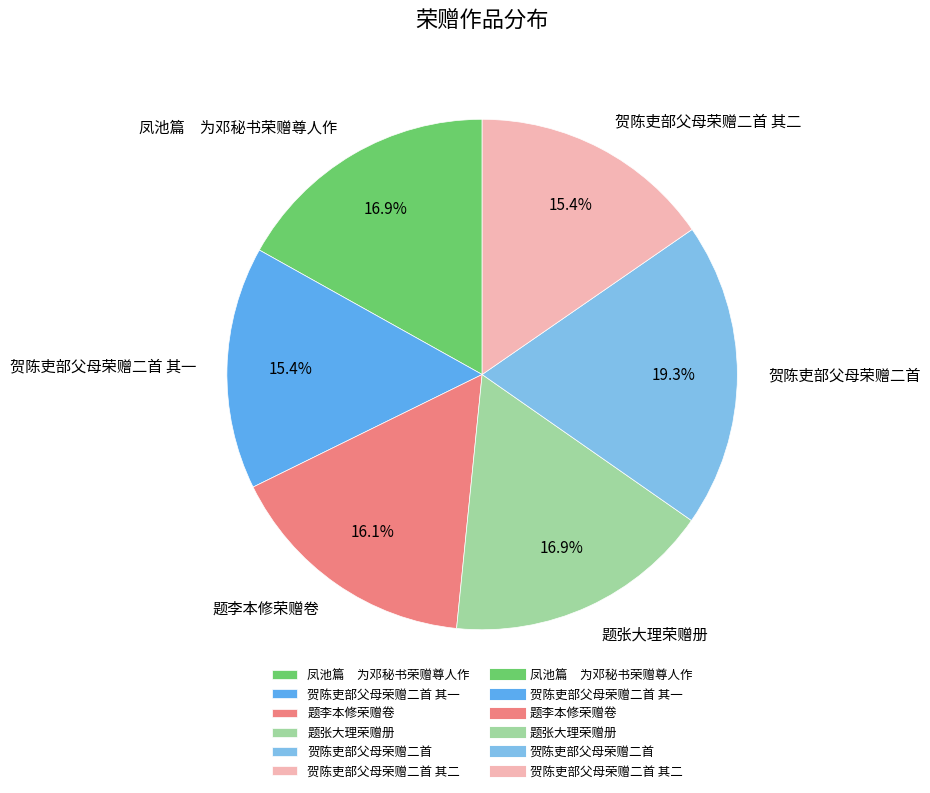

To the nearest percent, what percentage of the pie is 贺陈吏部父母荣赠二首 其二?

15%